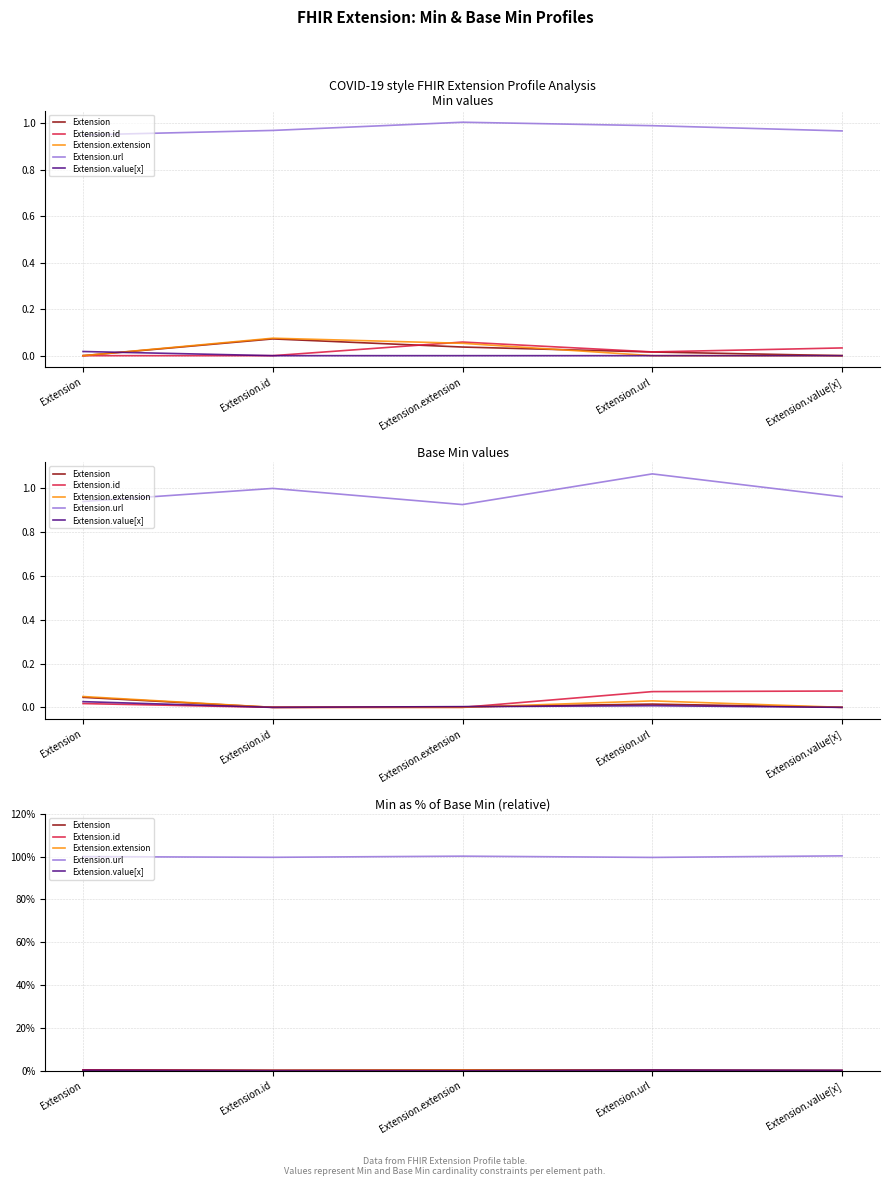

Is it true that Extension.extension equals 0.0 at Extension.url?

True